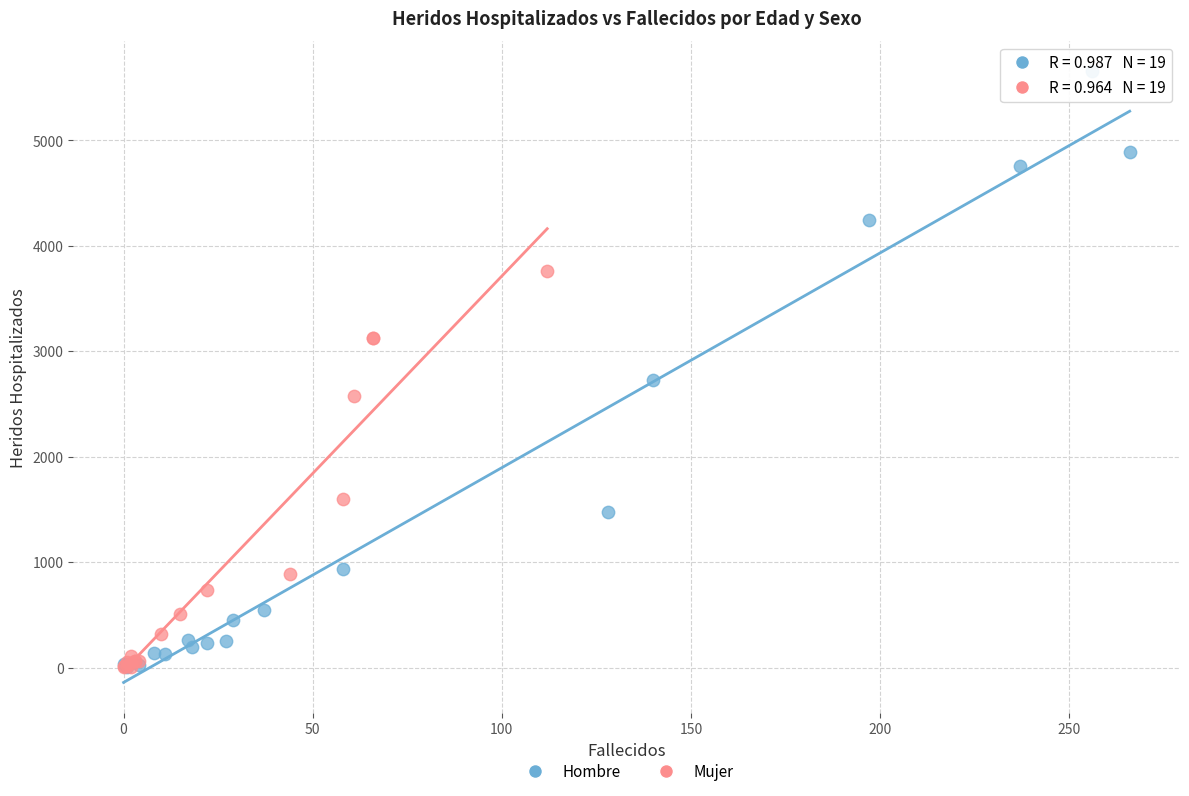

Which series has the largest Y range (max minus min)?

Hombre